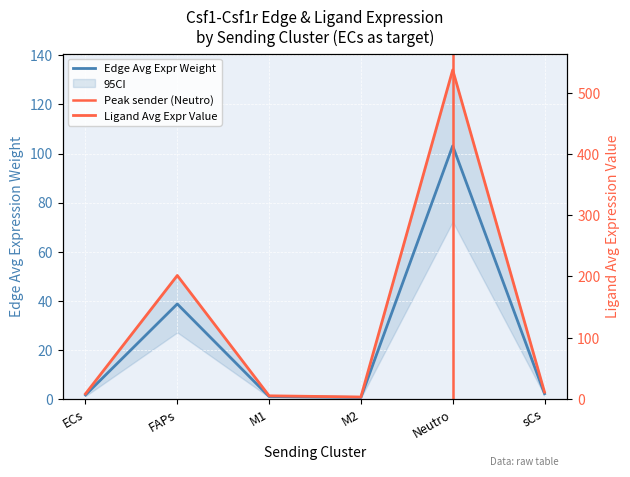

What position from the right is sCs?

1